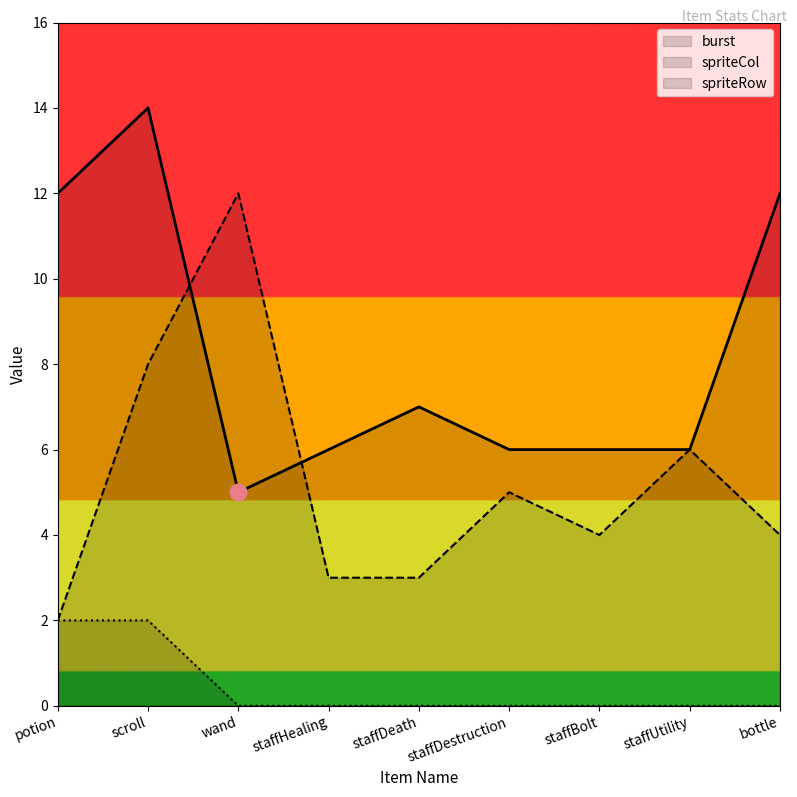

Count the spriteRow values in the range 0 to 1.

7